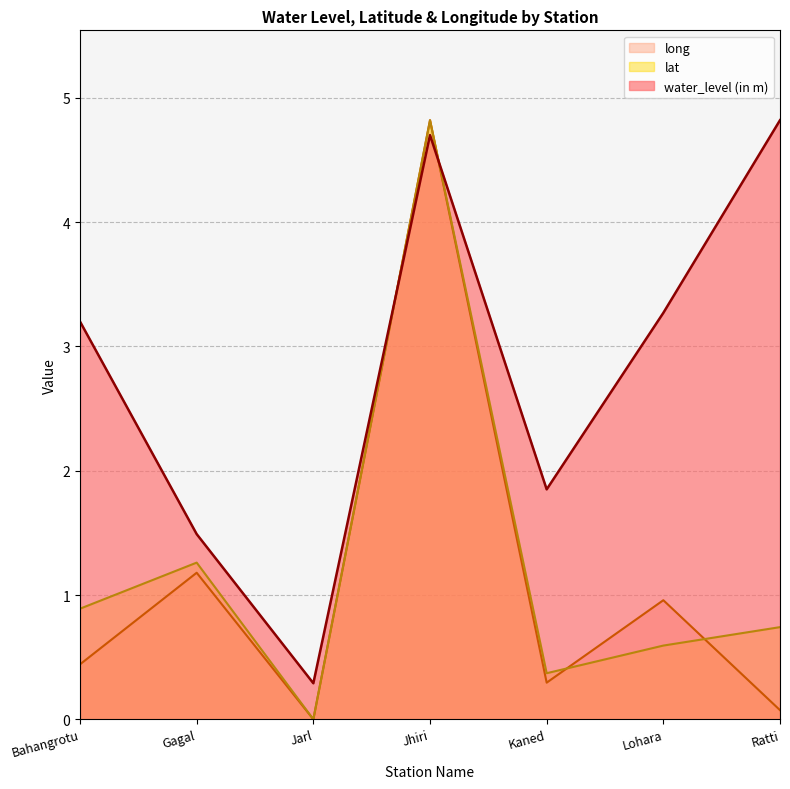

What is the approximate value of water_level (in m) at Jarl?

0.3